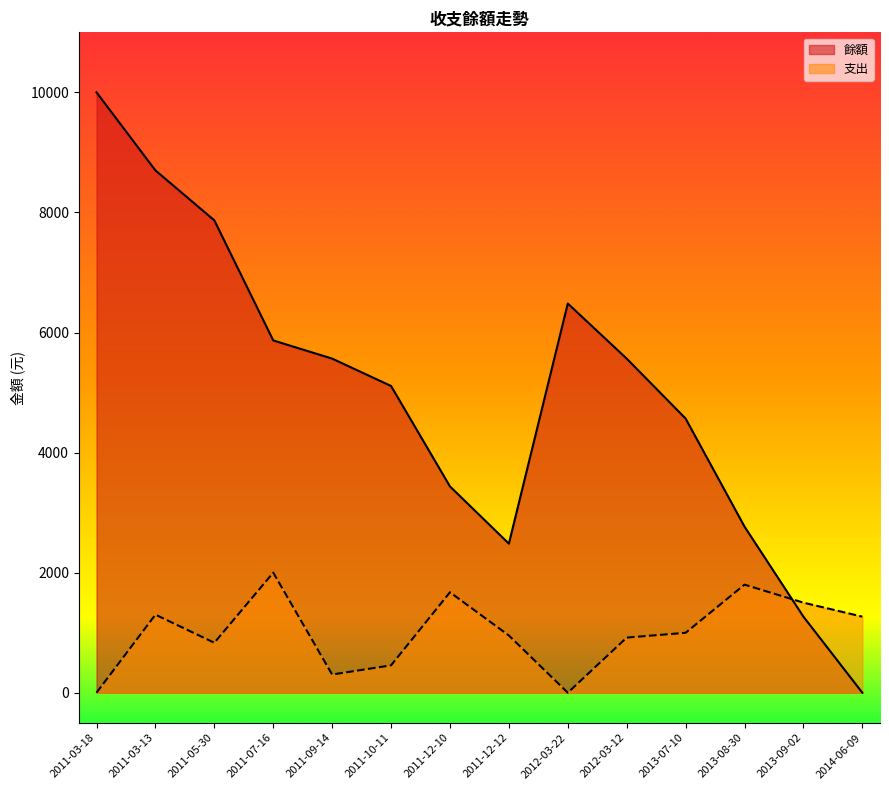

Which series has the largest range (max minus min)?

餘額